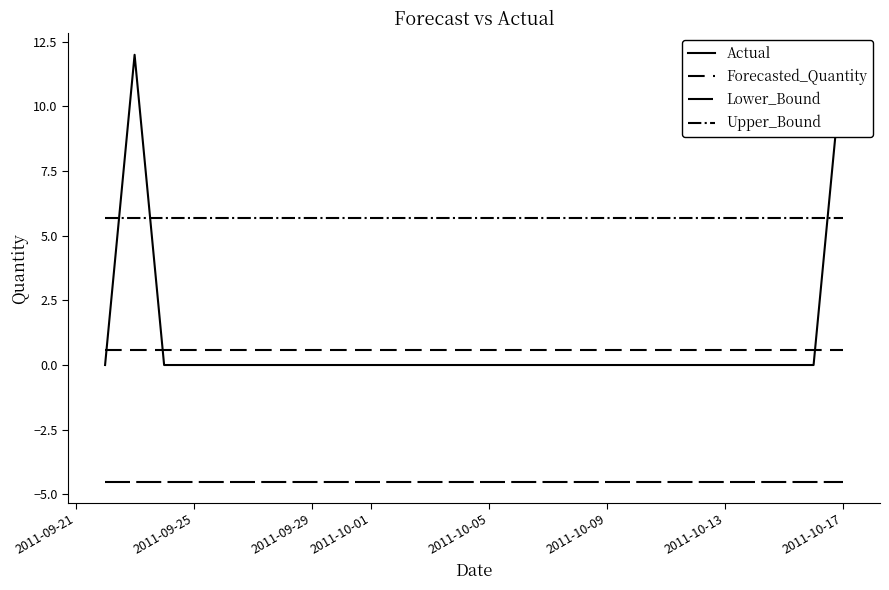

How many series are shown in this chart?

4